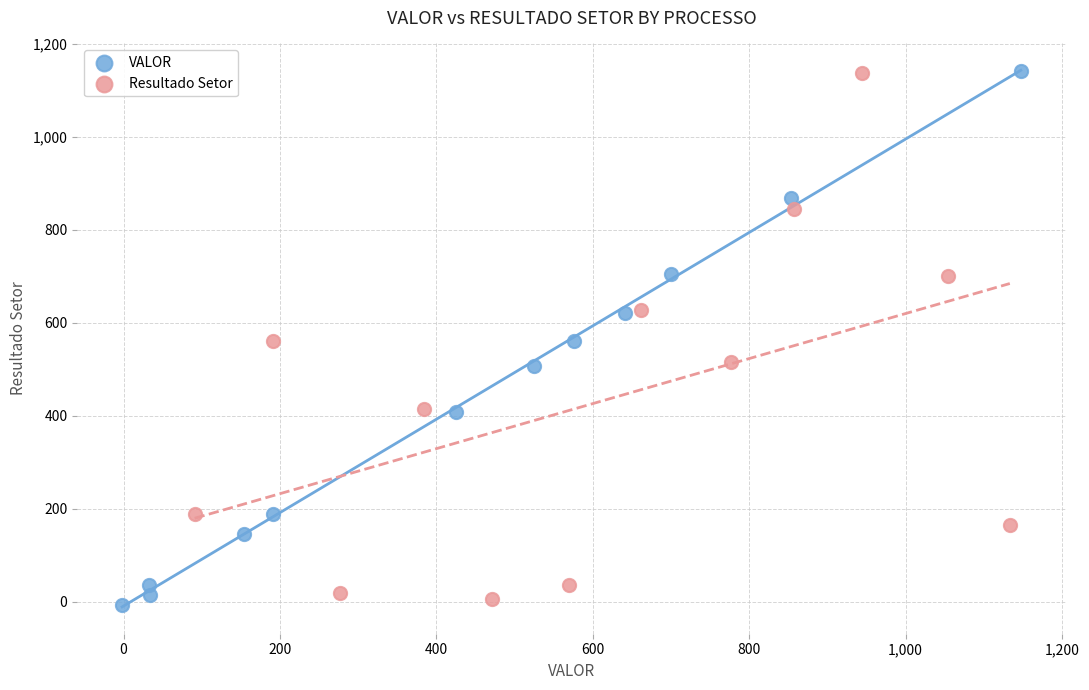

Which series has the widest spread of Y values?

VALOR